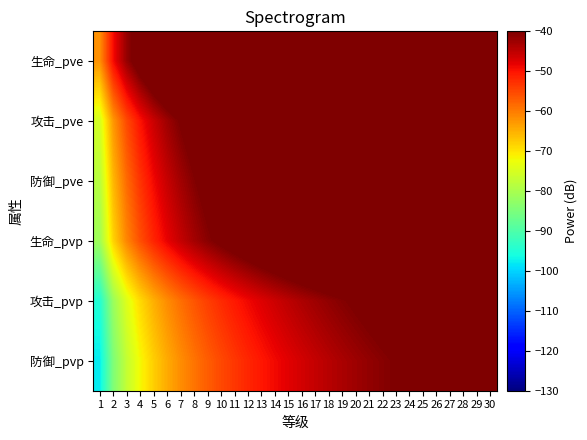

Reading left to right, transcribe all the data shown in this chart.

生命_pve: 1=-62.0	2=-49.4	3=-42.0	4=-36.8	5=-32.7	6=-29.4	7=-26.5	8=-24.1	9=-22.0	10=-20.0	11=-18.3	12=-16.7	13=-15.3	14=-13.9	15=-12.6	16=-11.5	17=-10.4	18=-9.3	19=-8.3	20=-7.4	21=-6.5	22=-5.7	23=-4.8	24=-4.1	25=-3.3	26=-2.6	27=-1.9	28=-1.3	29=-0.6	30=0.0
攻击_pve: 1=-75.3	2=-62.7	3=-55.3	4=-50.0	5=-45.9	6=-42.6	7=-39.8	8=-37.4	9=-35.2	10=-33.3	11=-31.6	12=-30.0	13=-28.5	14=-27.2	15=-25.9	16=-24.7	17=-23.6	18=-22.6	19=-21.6	20=-20.7	21=-19.8	22=-18.9	23=-18.1	24=-17.3	25=-16.6	26=-15.9	27=-15.2	28=-14.5	29=-13.9	30=-13.3
防御_pve: 1=-78.4	2=-65.8	3=-58.4	4=-53.1	5=-49.0	6=-45.7	7=-42.9	8=-40.5	9=-38.3	10=-36.4	11=-34.7	12=-33.1	13=-31.6	14=-30.3	15=-29.0	16=-27.8	17=-26.7	18=-25.7	19=-24.7	20=-23.8	21=-22.9	22=-22.0	23=-21.2	24=-20.4	25=-19.7	26=-19.0	27=-18.3	28=-17.6	29=-17.0	30=-16.4
生命_pvp: 1=-81.2	2=-68.4	3=-61.0	4=-55.7	5=-51.7	6=-48.3	7=-45.5	8=-43.1	9=-40.9	10=-39.0	11=-37.3	12=-35.7	13=-34.2	14=-32.9	15=-31.6	16=-30.4	17=-29.3	18=-28.3	19=-27.3	20=-26.4	21=-25.5	22=-24.6	23=-23.8	24=-23.0	25=-22.3	26=-21.6	27=-20.9	28=-20.2	29=-19.6	30=-19.0
攻击_pvp: 1=-94.8	2=-81.7	3=-74.3	4=-69.0	5=-64.9	6=-61.6	7=-58.8	8=-56.3	9=-54.2	10=-52.3	11=-50.5	12=-48.9	13=-47.5	14=-46.1	15=-44.9	16=-43.7	17=-42.6	18=-41.5	19=-40.6	20=-39.6	21=-38.7	22=-37.9	23=-37.1	24=-36.3	25=-35.6	26=-34.8	27=-34.2	28=-33.5	29=-32.8	30=-32.2
防御_pvp: 1=-97.9	2=-84.7	3=-77.2	4=-71.9	5=-67.9	6=-64.5	7=-61.7	8=-59.3	9=-57.1	10=-55.2	11=-53.4	12=-51.9	13=-50.4	14=-49.1	15=-47.8	16=-46.6	17=-45.5	18=-44.5	19=-43.5	20=-42.5	21=-41.7	22=-40.8	23=-40.0	24=-39.2	25=-38.5	26=-37.8	27=-37.1	28=-36.4	29=-35.8	30=-35.1